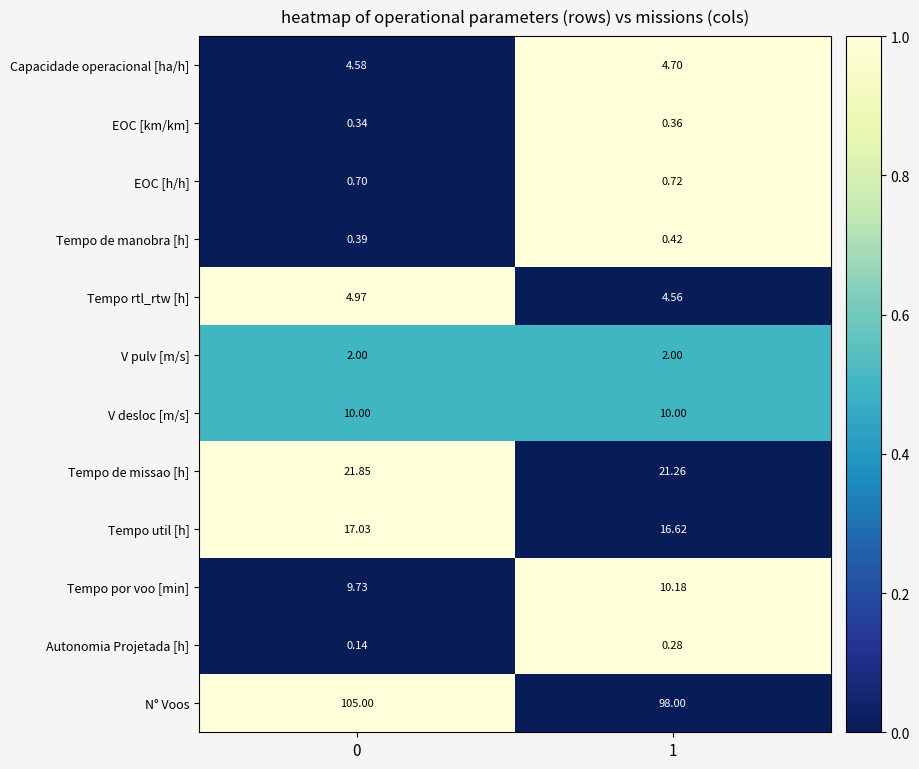

Rank the series at 1 from highest to lowest value.

N° Voos, Tempo de missao [h], Tempo util [h], Tempo por voo [min], V desloc [m/s], Capacidade operacional [ha/h], Tempo rtl_rtw [h], V pulv [m/s], EOC [h/h], Tempo de manobra [h], EOC [km/km], Autonomia Projetada [h]